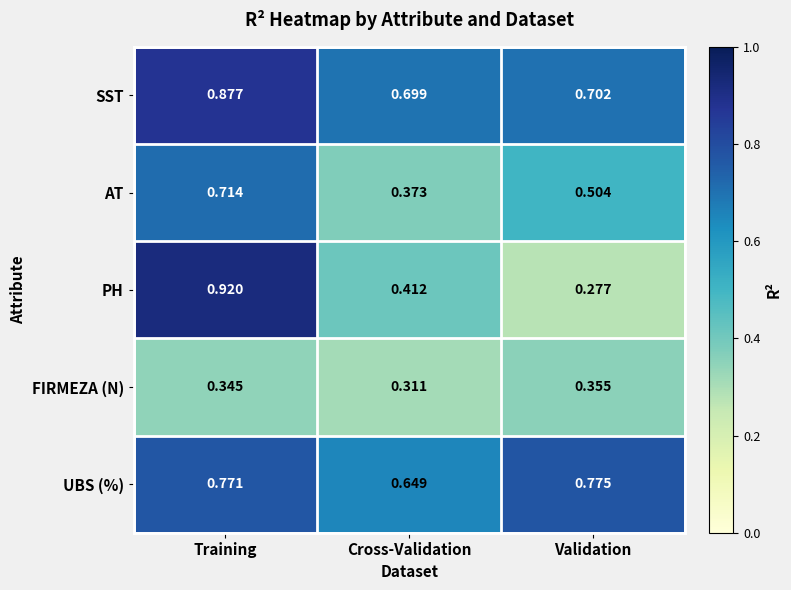

Which series has the largest range (max minus min)?

PH